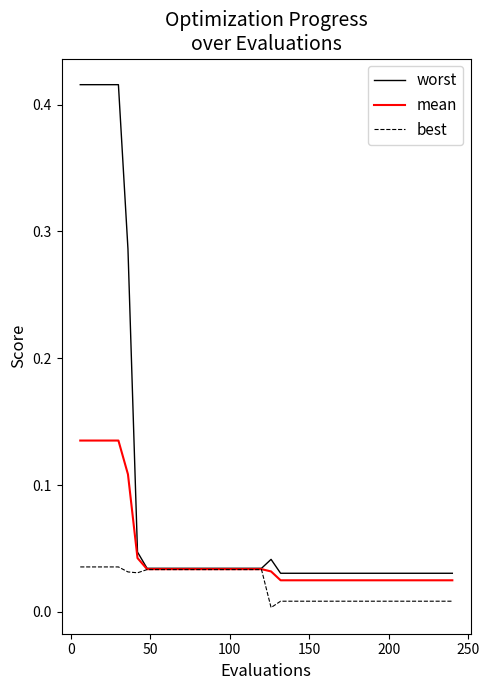

How many mean values are between 0 and 1?

40